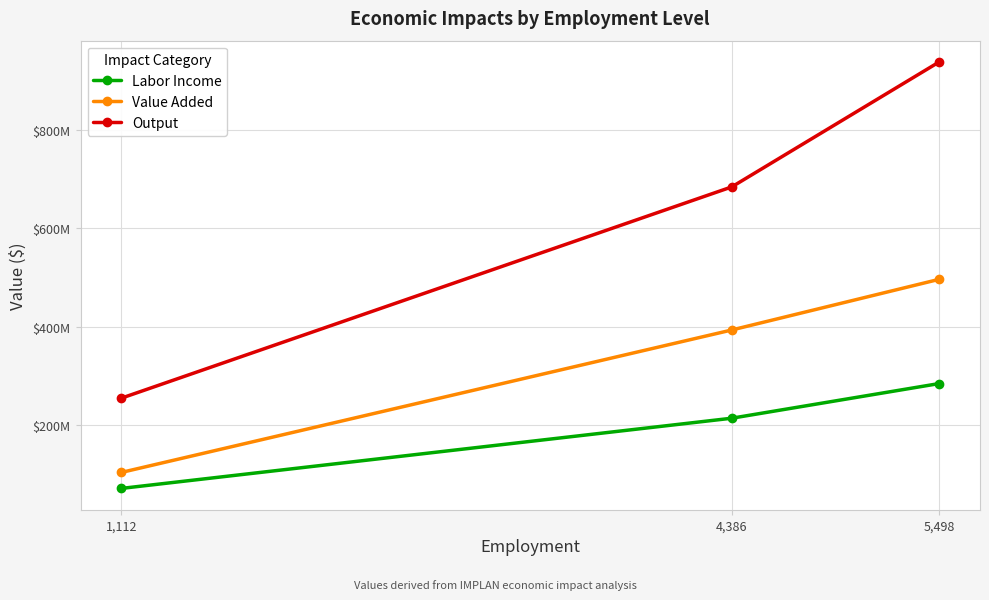

At 5,498, list the series in order from largest to smallest.

Output, Value Added, Labor Income